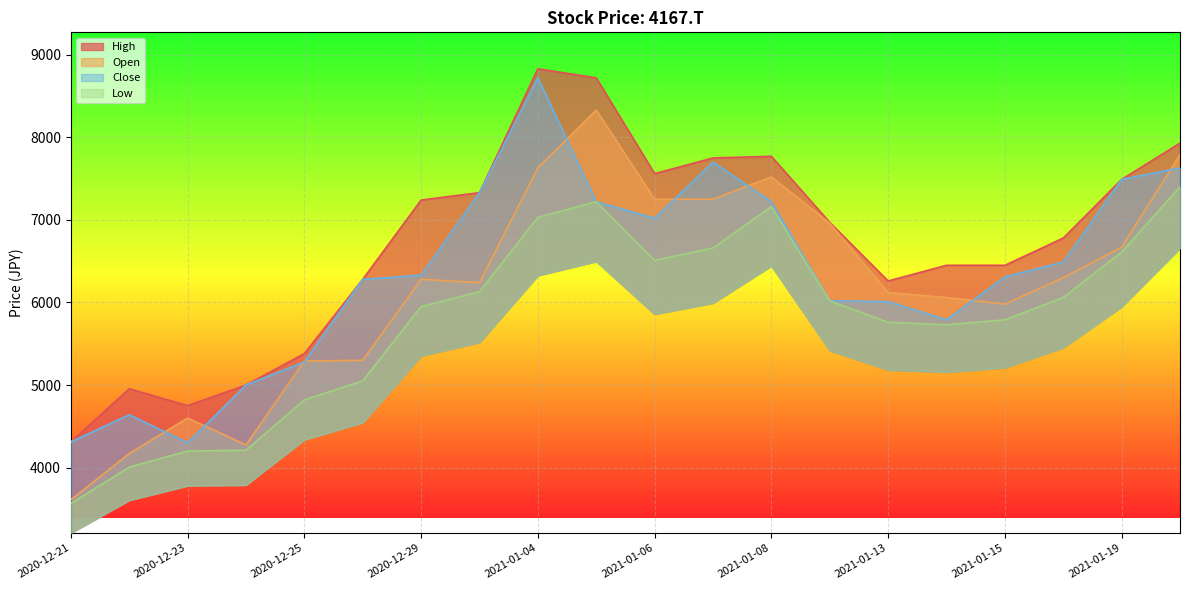

What is the label of the 1st point from the right?

2021-01-20